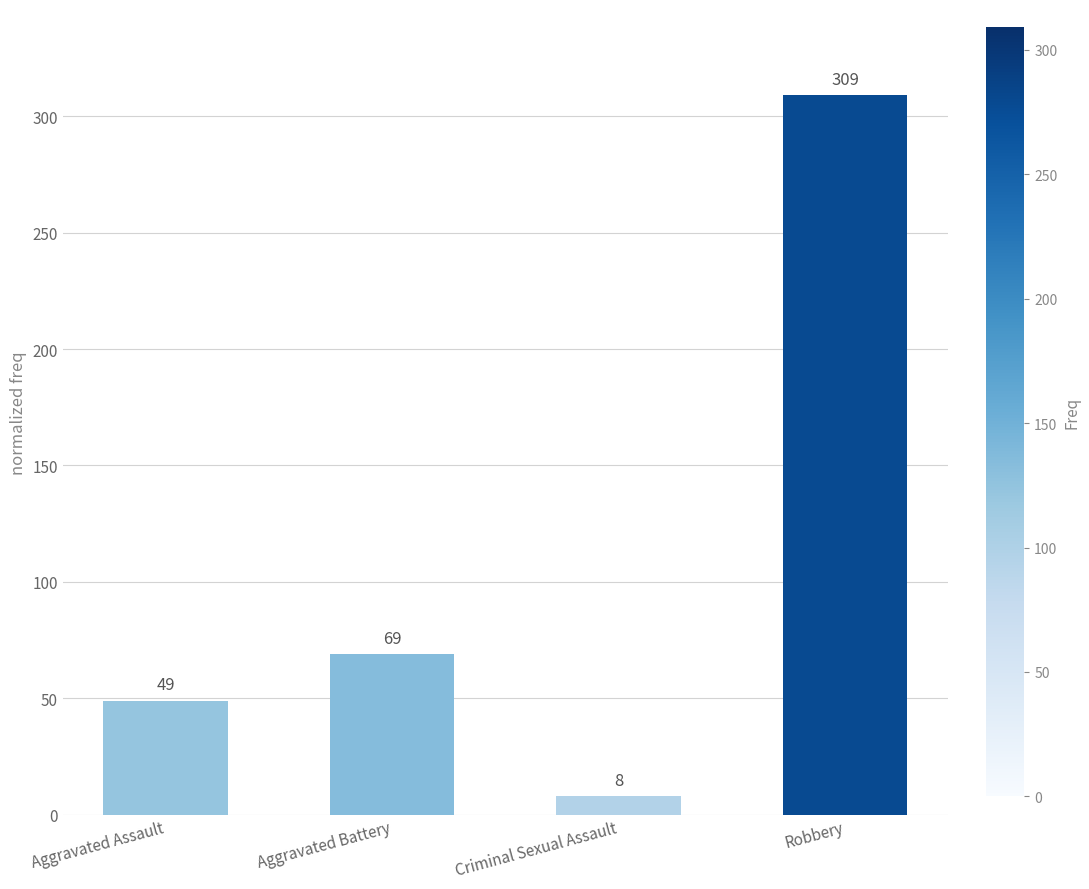

List the labels in order of value, largest first.

Robbery, Aggravated Battery, Aggravated Assault, Criminal Sexual Assault